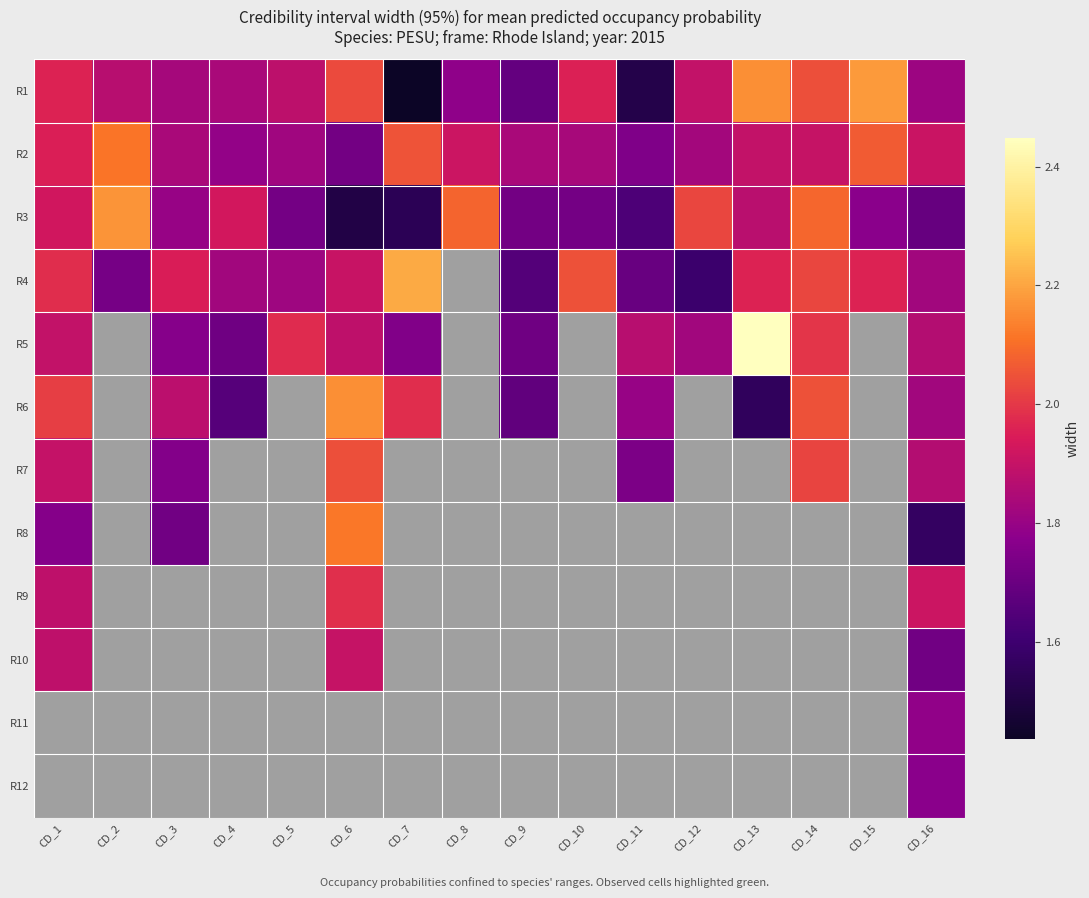

Rank the series by their maximum value, from highest to lowest.

R5, R4, R1, R3, R6, R8, R2, R9, R10, R11, R12, R7